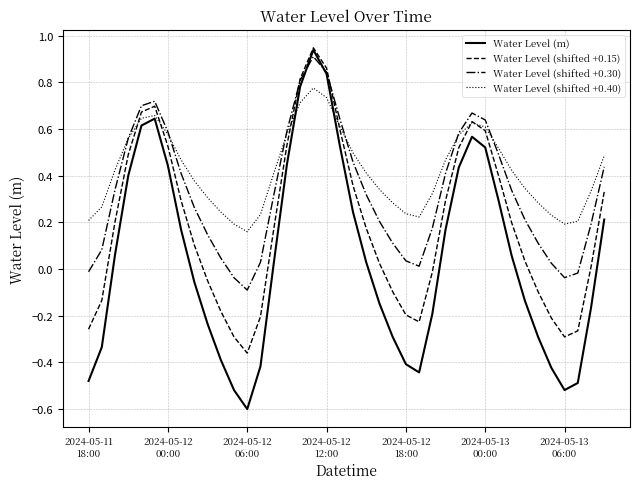

Which series has the largest total across all categories?

Water Level (shifted +0.40)